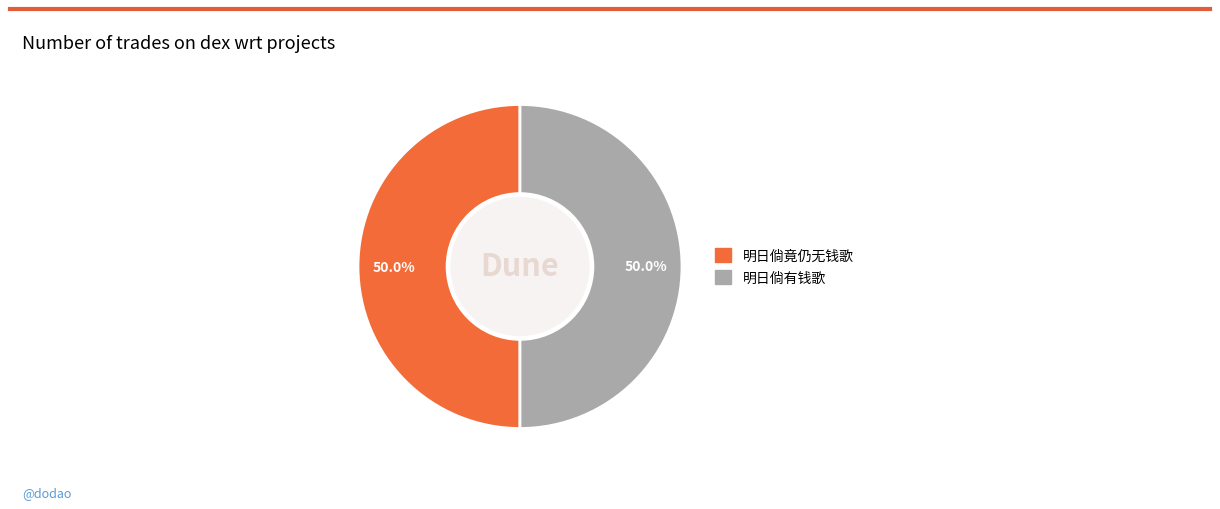

Approximately how many times larger is the value at 明日倘竟仍无钱歌 compared to 明日倘有钱歌?

1.0